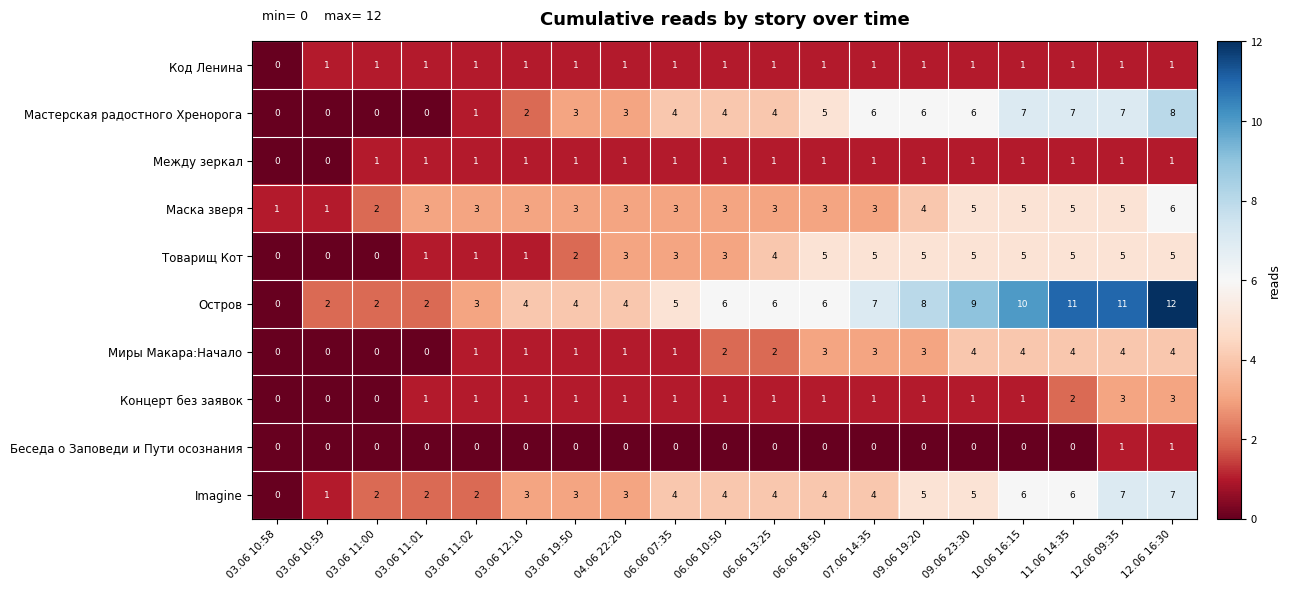

What is the highest value of the Маска зверя series?

6